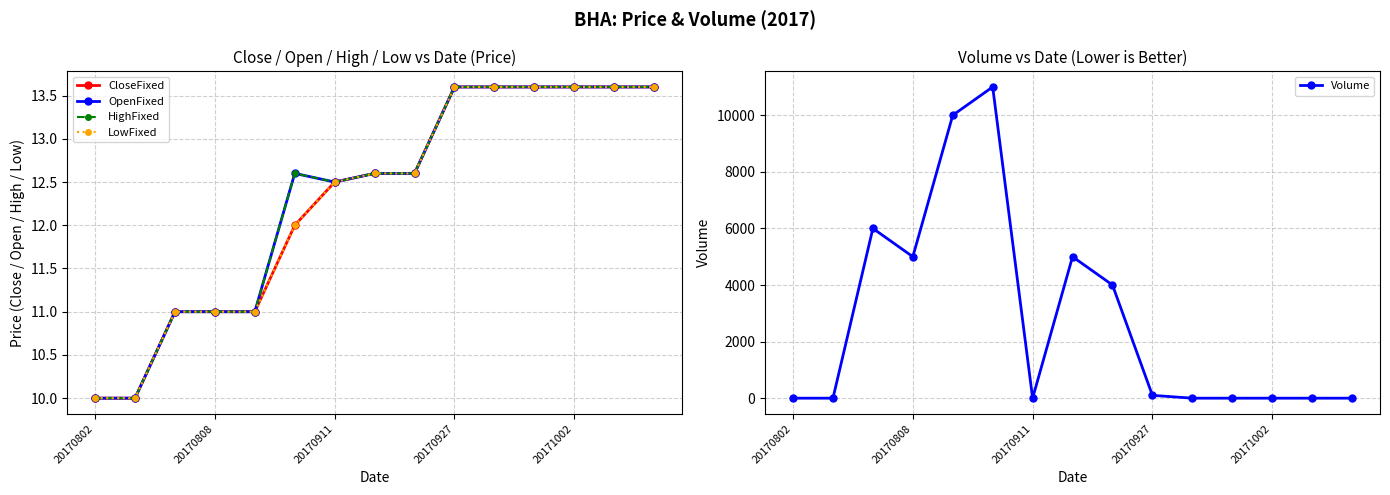

At how many categories does at least one series exceed 8332?

2